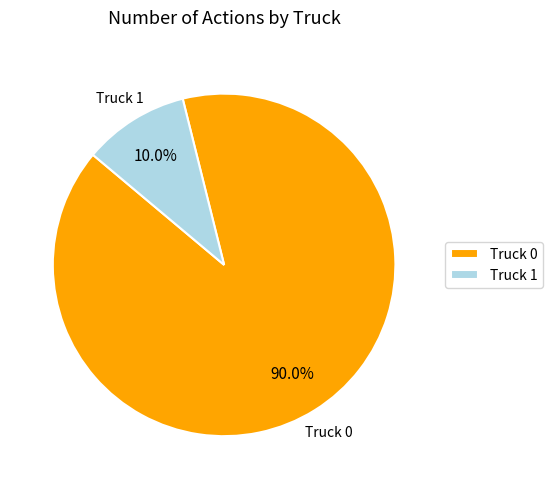

To the nearest percent, what is the difference between the Truck 0 and Truck 1 slice percentages?

80%